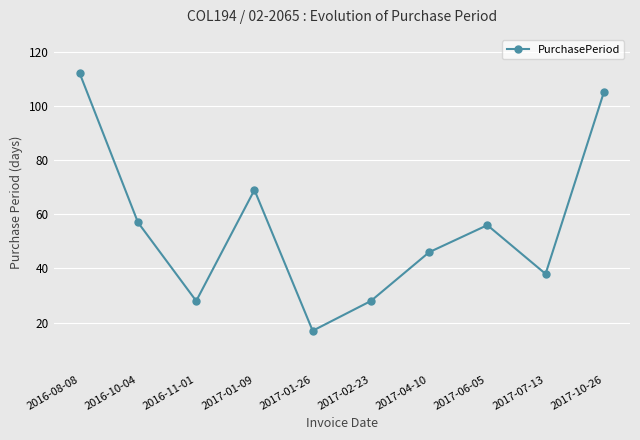

At which category does the data reach its first local valley?

2016-11-01